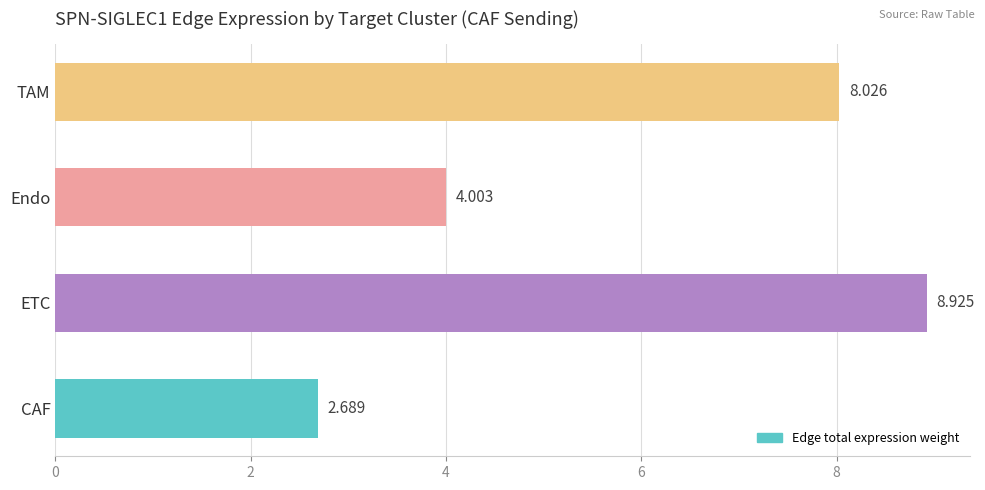

At which category does the chart reach its peak across all series?

ETC